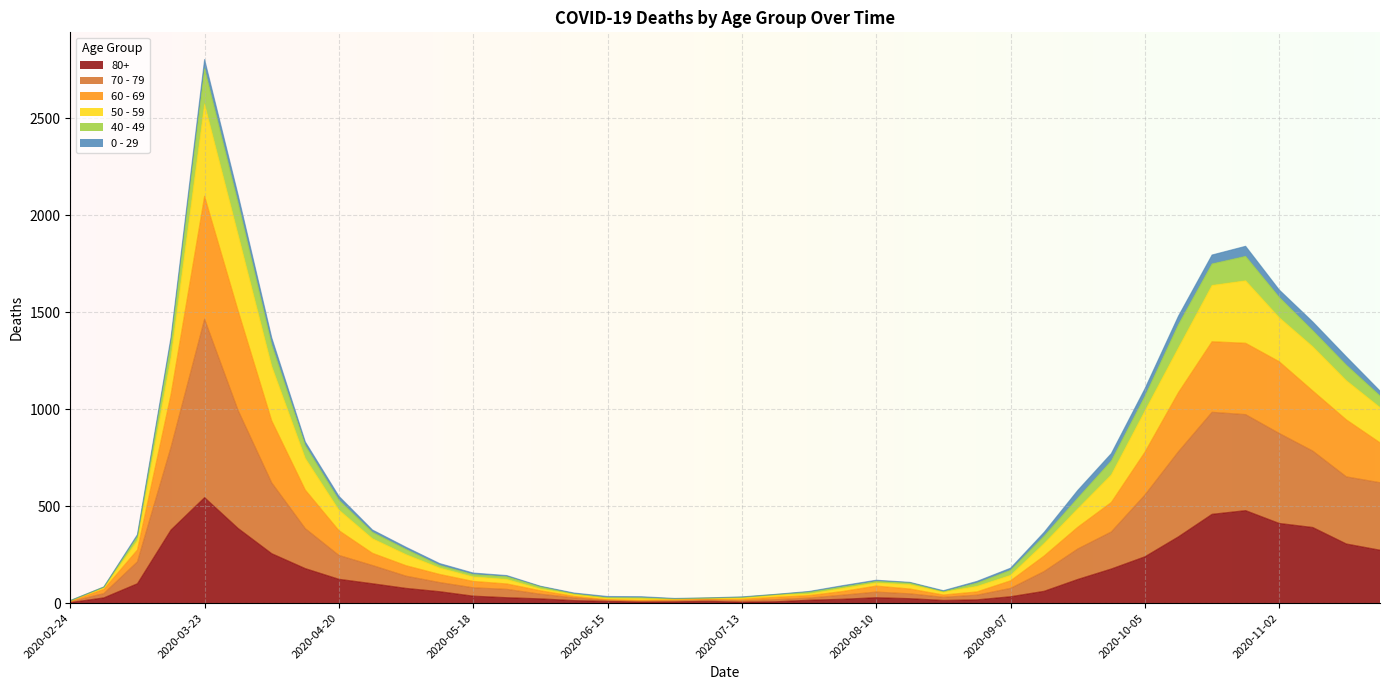

What is the minimum value shown in the chart?

3